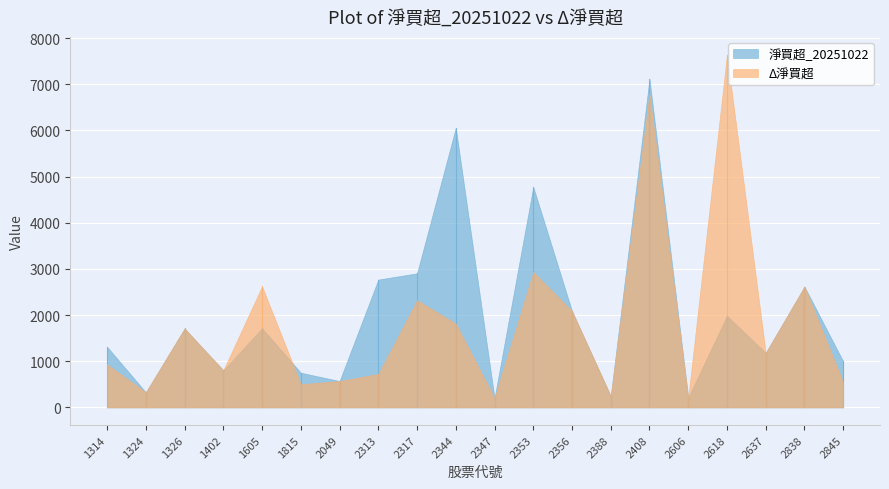

What are all the series names shown in the legend?

淨買超_20251022, Δ淨買超